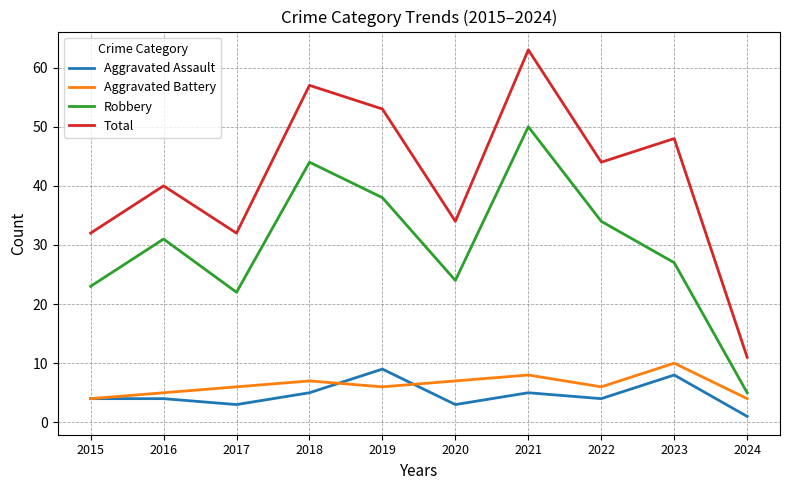

Where is the first local maximum for Robbery?

2016